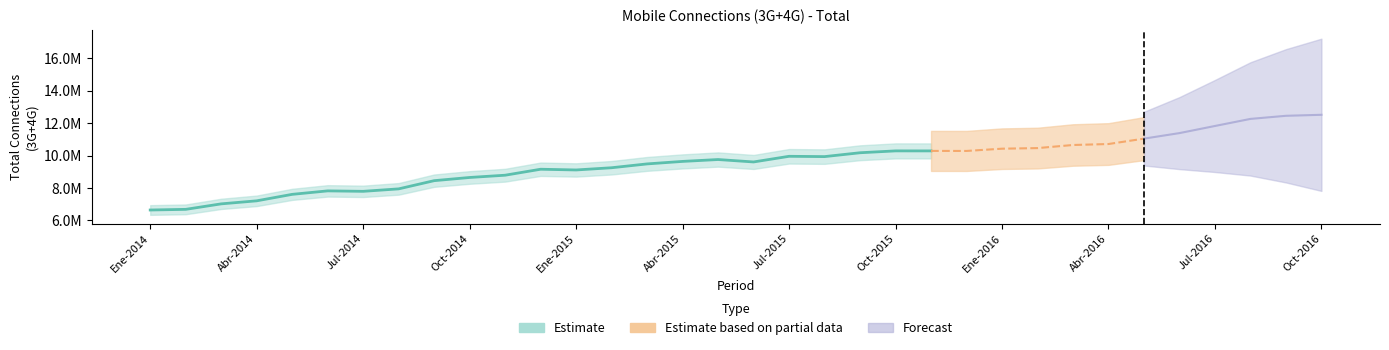

True or false: Total has a value of 15206472 at 29.

False